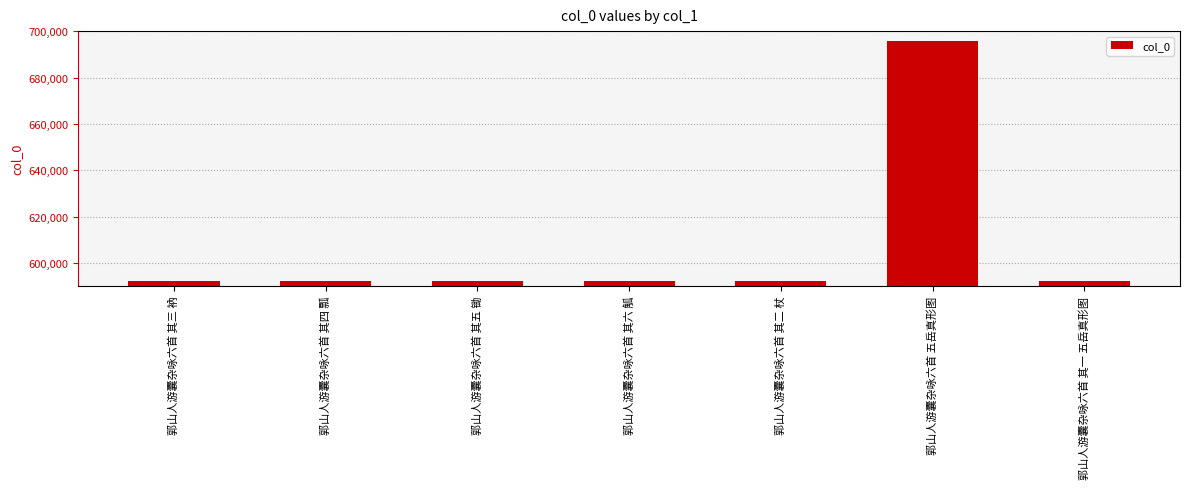

What position from the right is 郭山人游囊杂咏六首 其四 瓢?

6